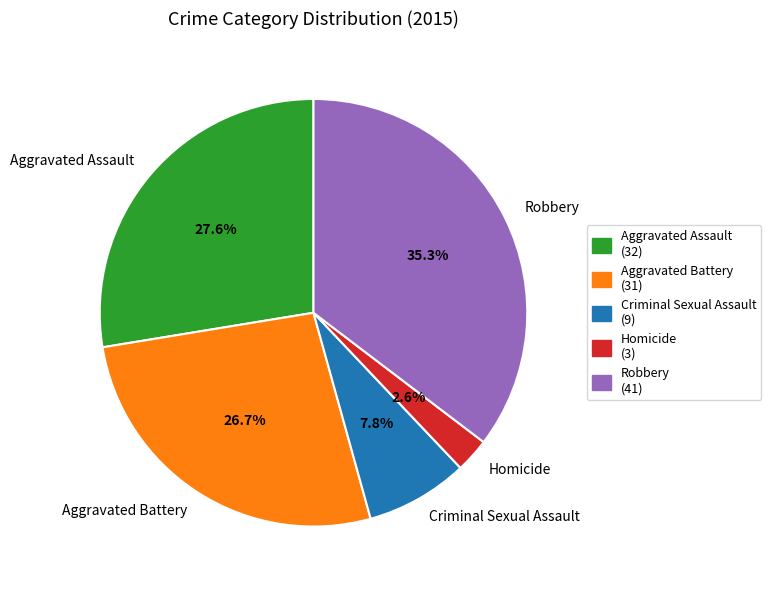

Does Criminal Sexual Assault account for over 50% of the chart?

No